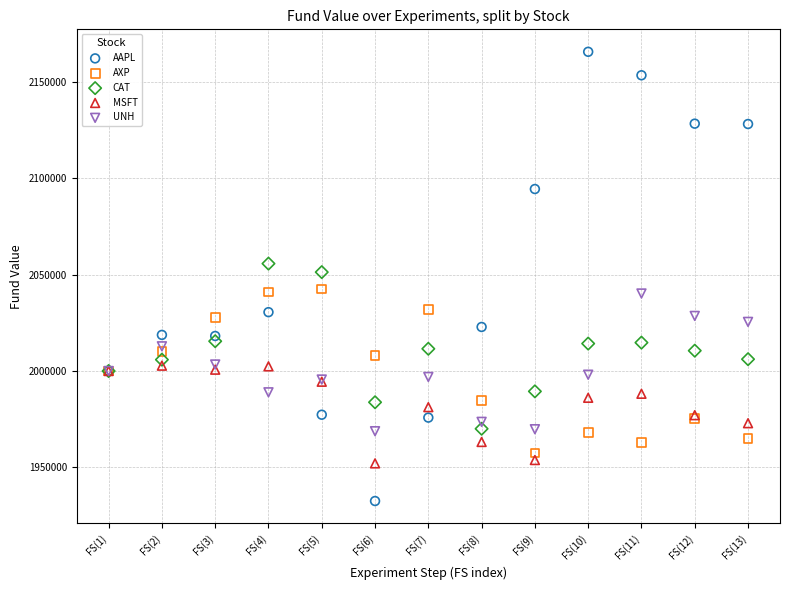

Which series reaches the maximum Y coordinate?

AAPL